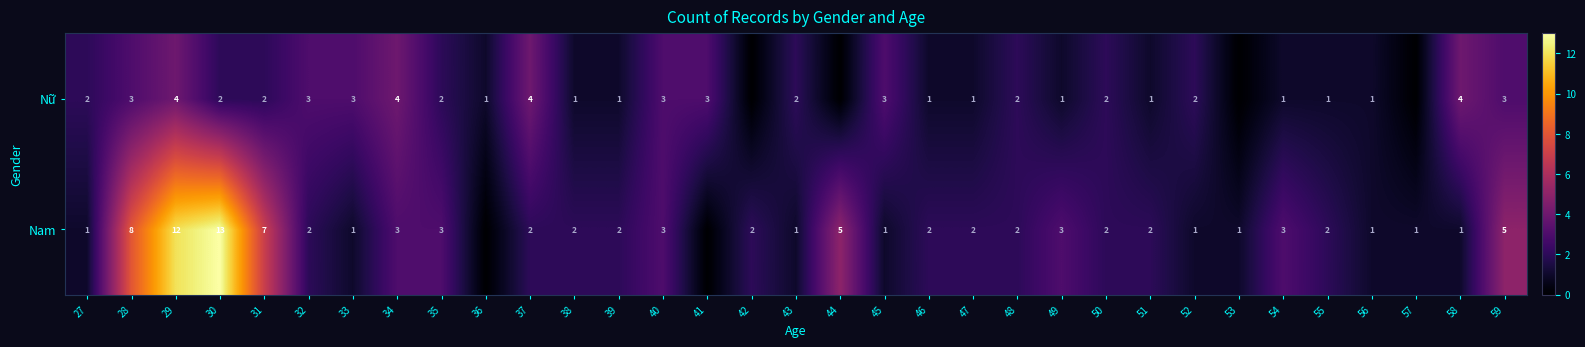

Is the value of Nữ at 48 greater than the value of Nam at 35?

No